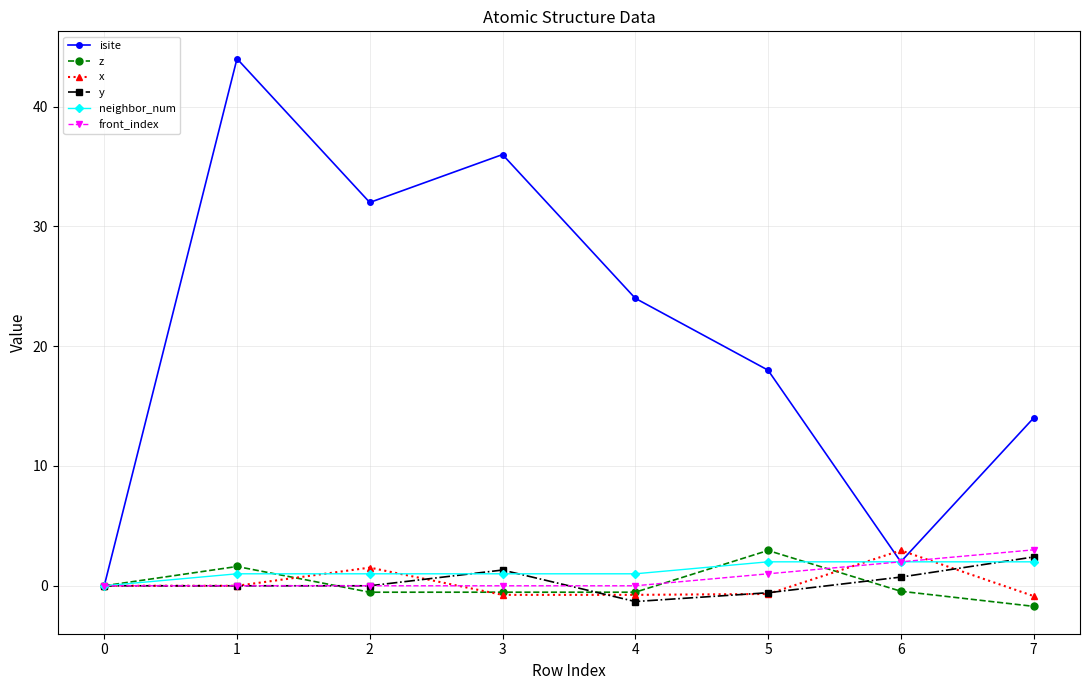

The x series shows -0.9 at 7. True or false?

True